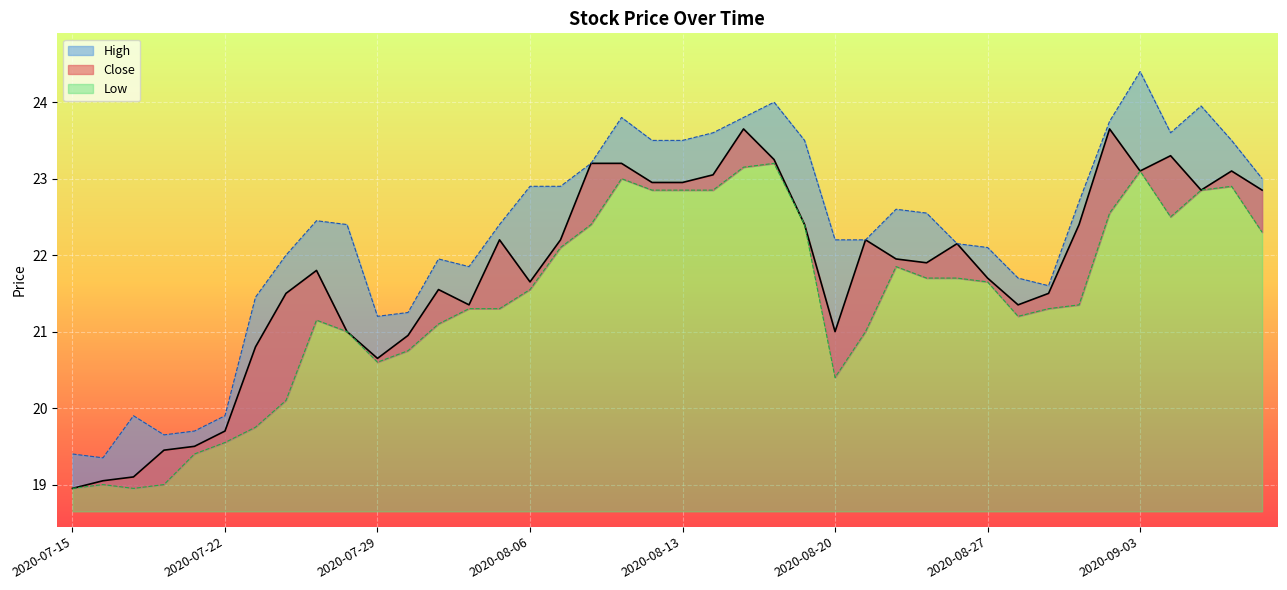

True or false: Low and High intersect in this chart.

False